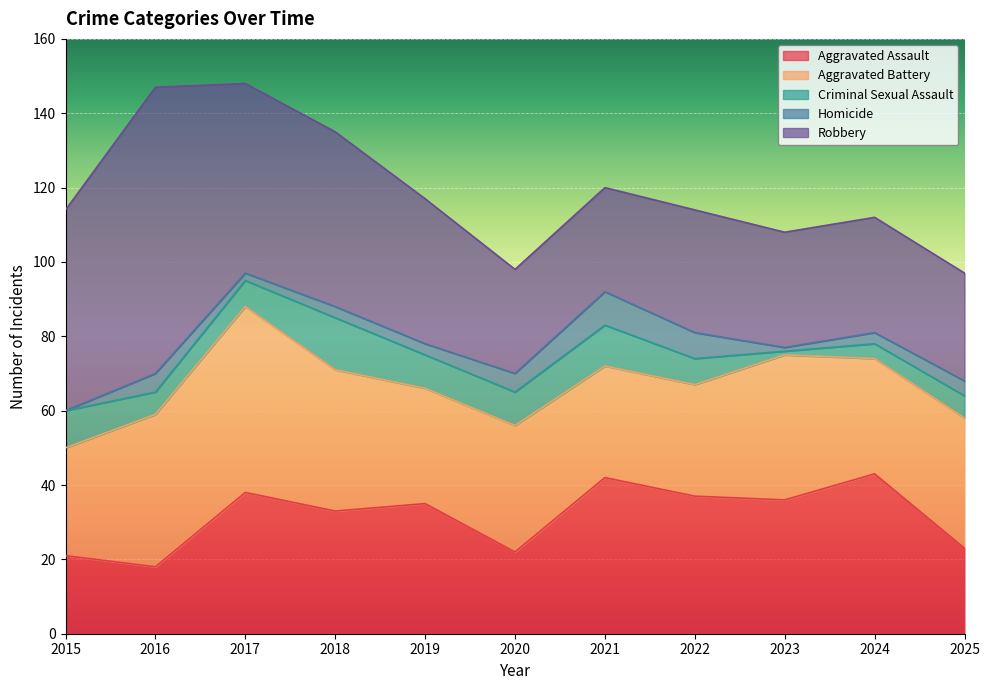

Reading left to right, list all the values displayed in this chart.

Aggravated Assault: 21	18	38	33	35	22	42	37	36	43	23
Aggravated Battery: 29	41	50	38	31	34	30	30	39	31	35
Criminal Sexual Assault: 10	6	7	14	9	9	11	7	1	4	6
Homicide: 0	5	2	3	3	5	9	7	1	3	4
Robbery: 54	77	51	47	39	28	28	33	31	31	29